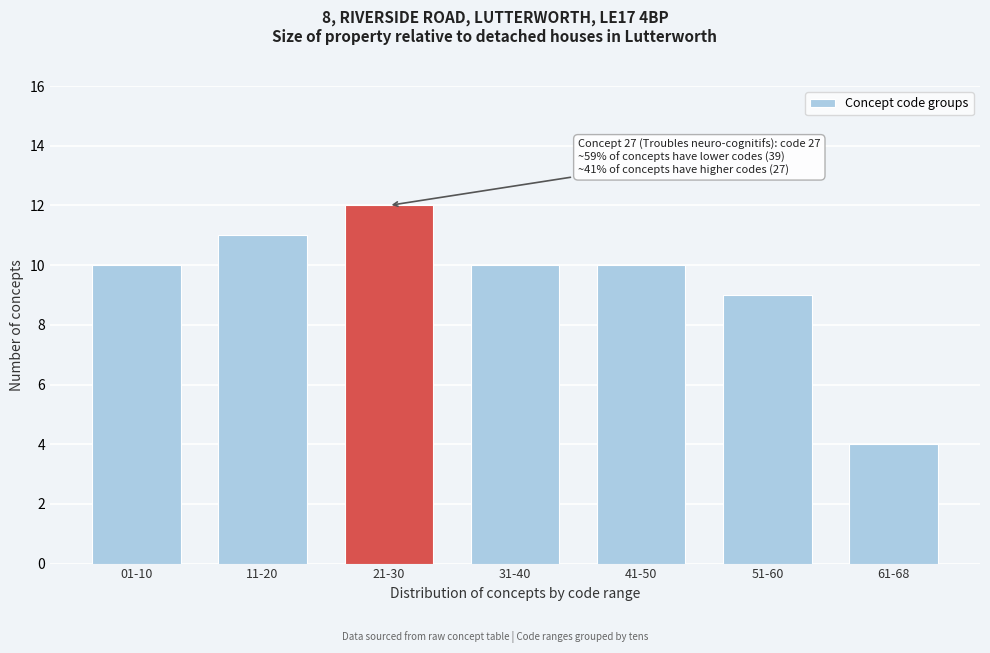

Reading left to right, extract all data points from this chart.

01-10=10	11-20=11	21-30=12	31-40=10	41-50=10	51-60=9	61-68=4